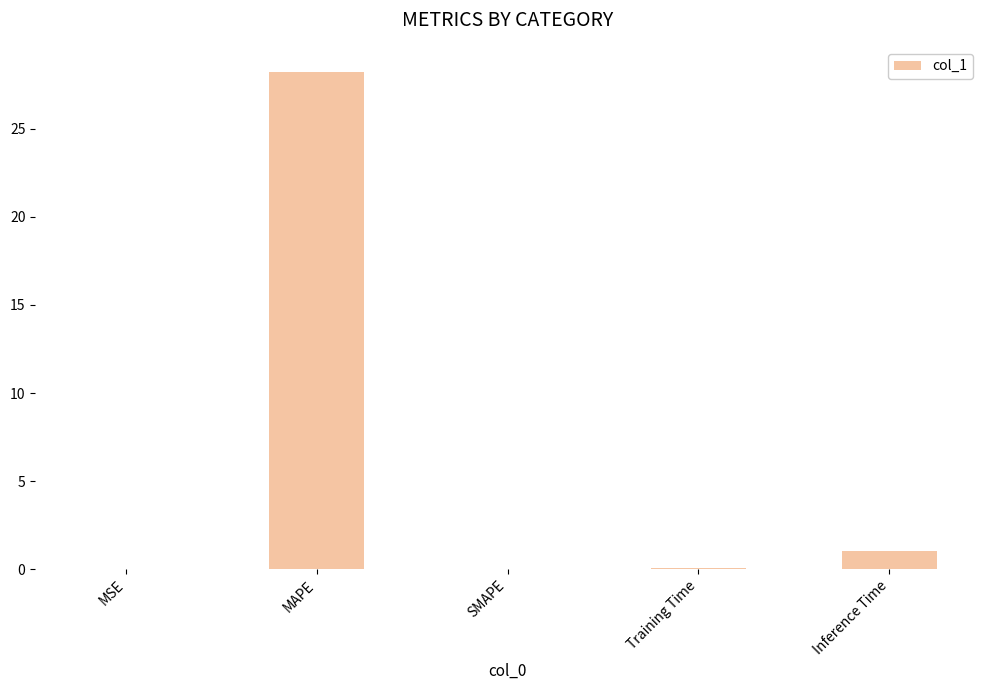

The value at SMAPE is 0.0. True or false?

True